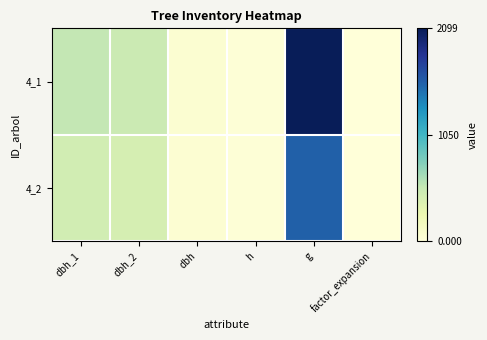

Reading left to right, list all the values displayed in this chart.

4_1: dbh_1=0.3	dbh_2=0.2	dbh=0.0	h=0.0	g=1.0	factor_expansion=0.0
4_2: dbh_1=0.2	dbh_2=0.2	dbh=0.0	h=0.0	g=0.7	factor_expansion=0.0